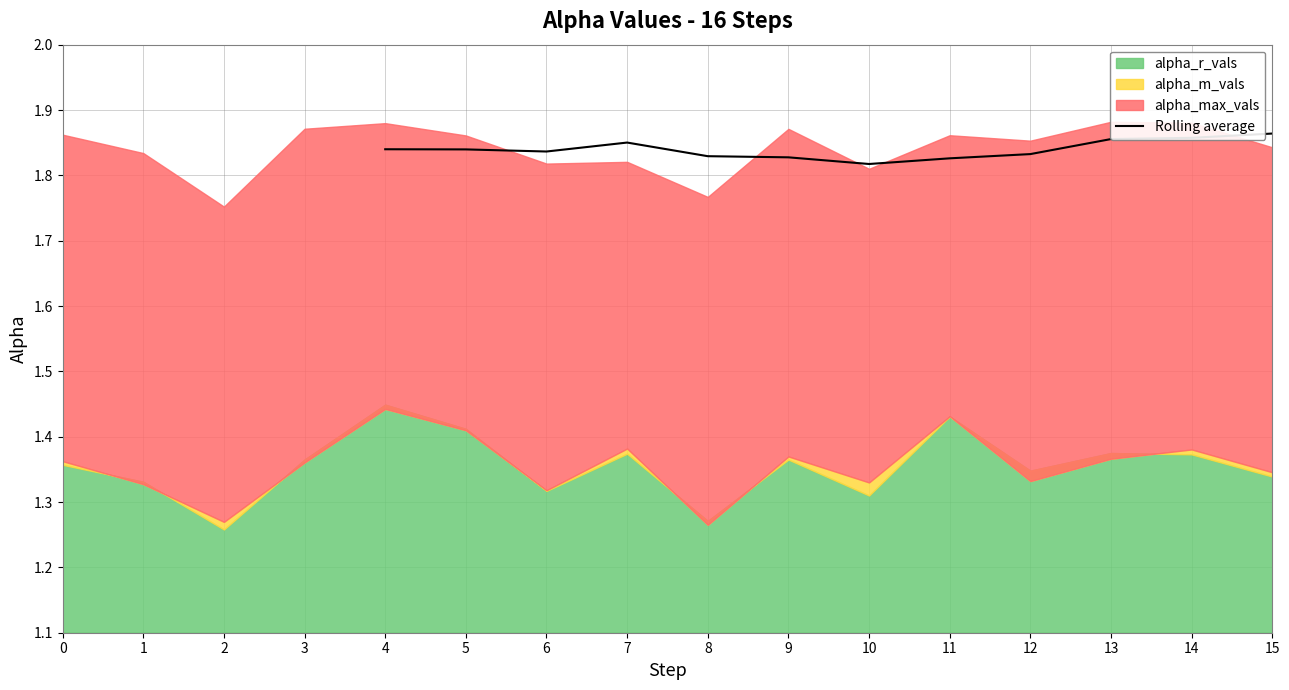

What is the value of the 11th point from the left?

1.9